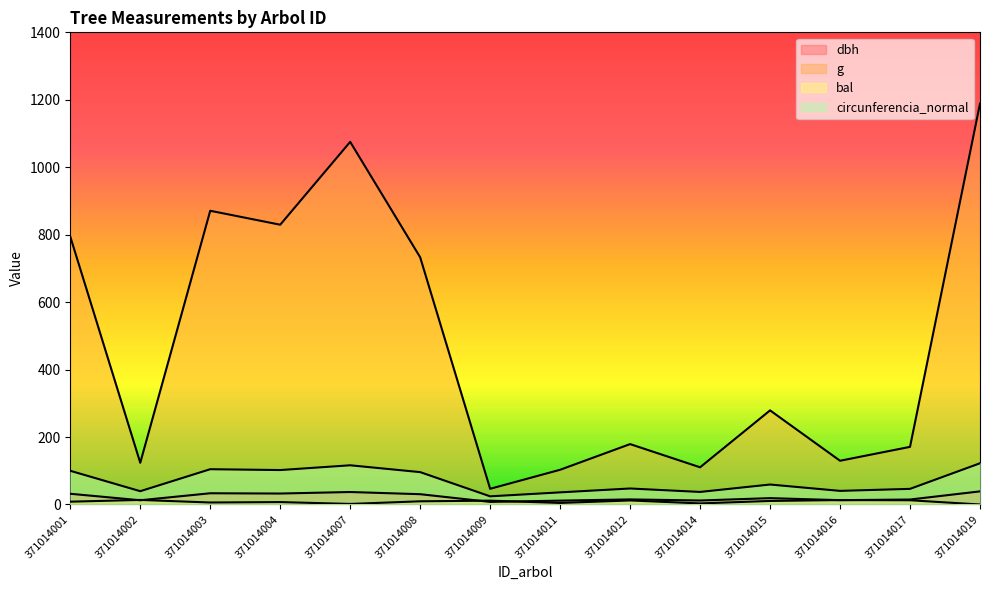

What is the difference between the maximum and second lowest values in the g series?

1085.5